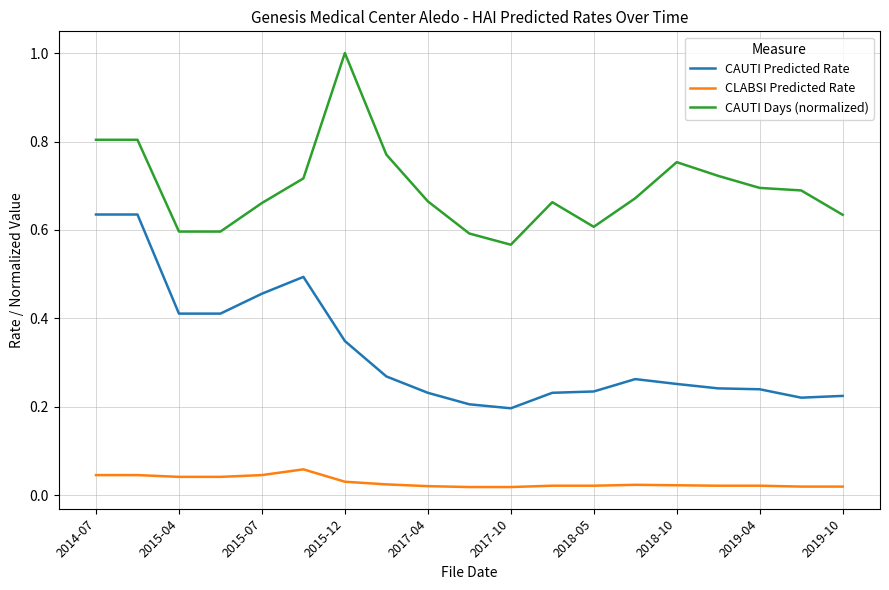

List the series in order of their peak value, highest first.

CAUTI Days (normalized), CAUTI Predicted Rate, CLABSI Predicted Rate